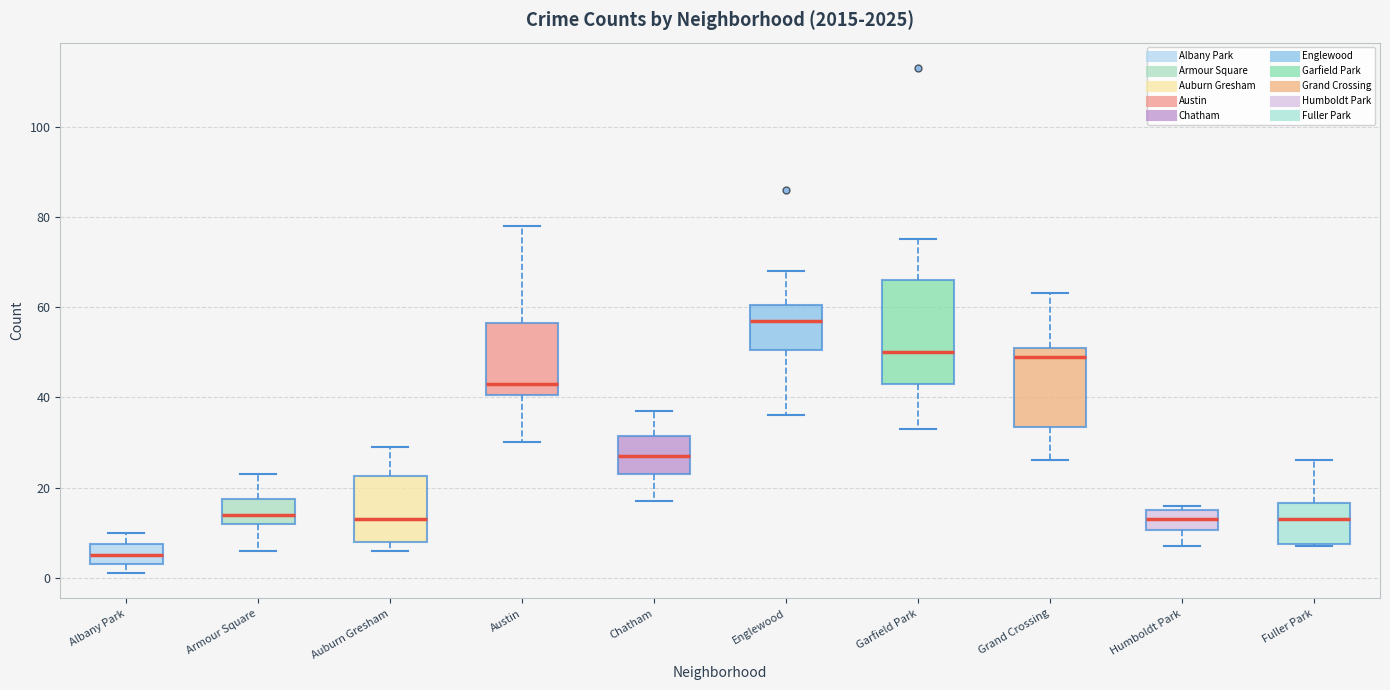

Comparing the boxes themselves (not the whiskers), which one is the tallest?

Garfield Park